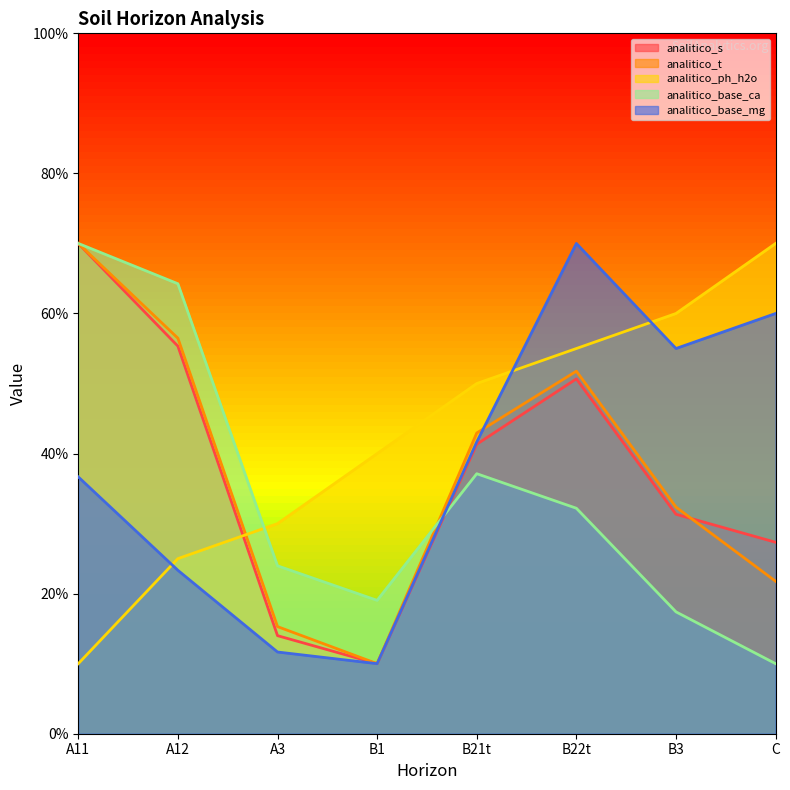

List the labels in order of analitico_base_ca value, smallest first.

C, B3, B1, A3, B22t, B21t, A12, A11